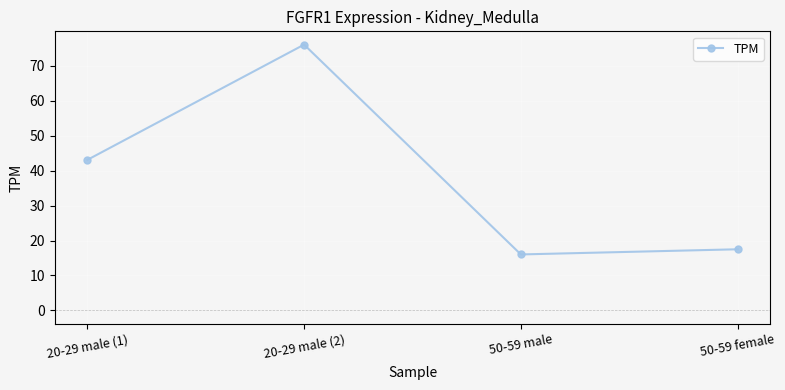

Rank the categories by value from highest to lowest.

20-29 male (2), 20-29 male (1), 50-59 female, 50-59 male